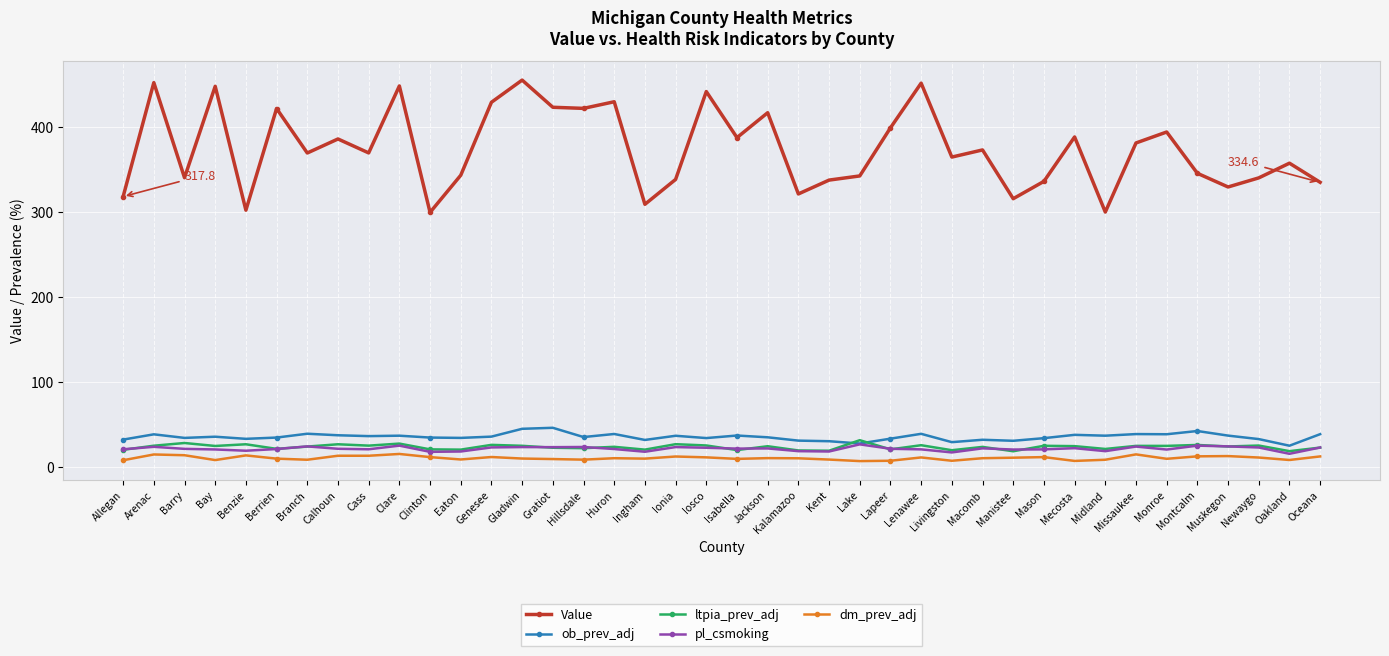

Which series has the largest range (max minus min)?

Value